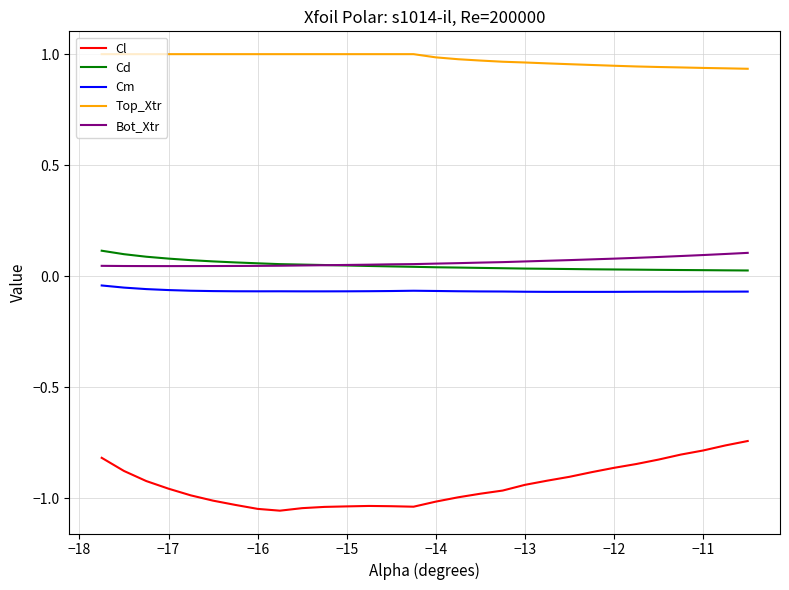

Count the number of categories in the chart.

30